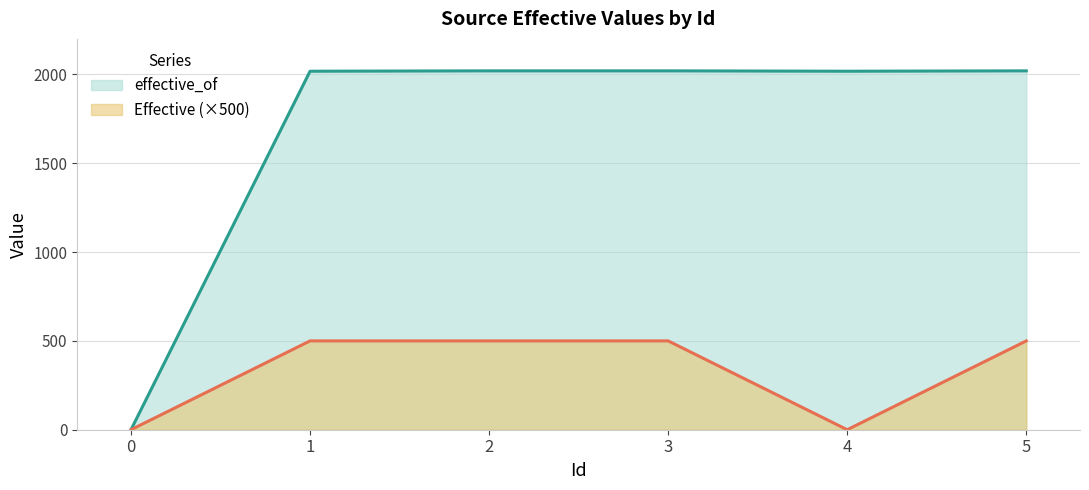

How many lines are shown in the chart?

2